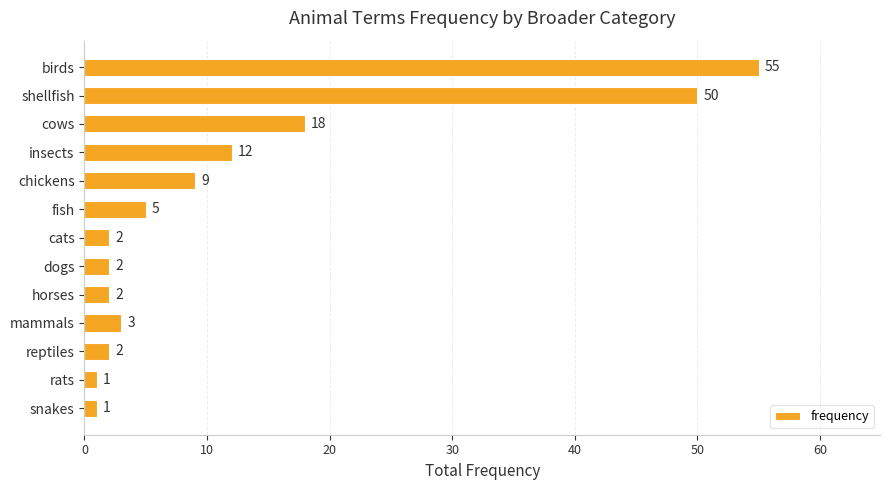

Reading top to bottom, what are all the values shown in this chart?

birds=55	shellfish=50	cows=18	insects=12	chickens=9	fish=5	cats=2	dogs=2	horses=2	mammals=3	reptiles=2	rats=1	snakes=1